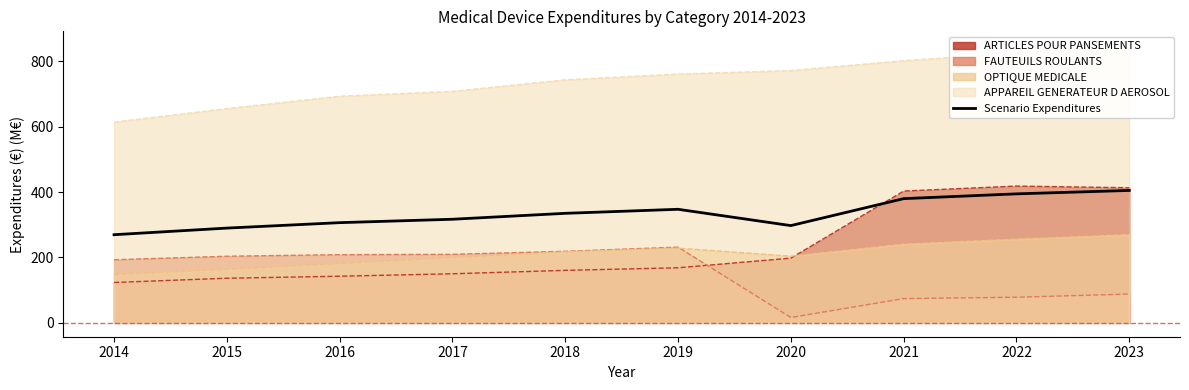

How many data points does each series have?

10